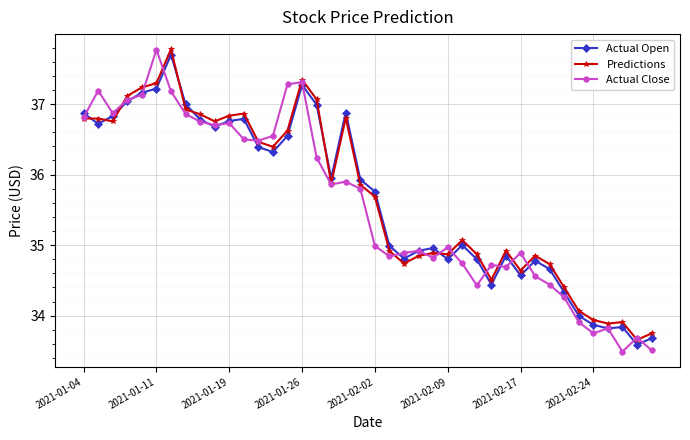

How many times do Actual Open and Predictions cross each other?

7